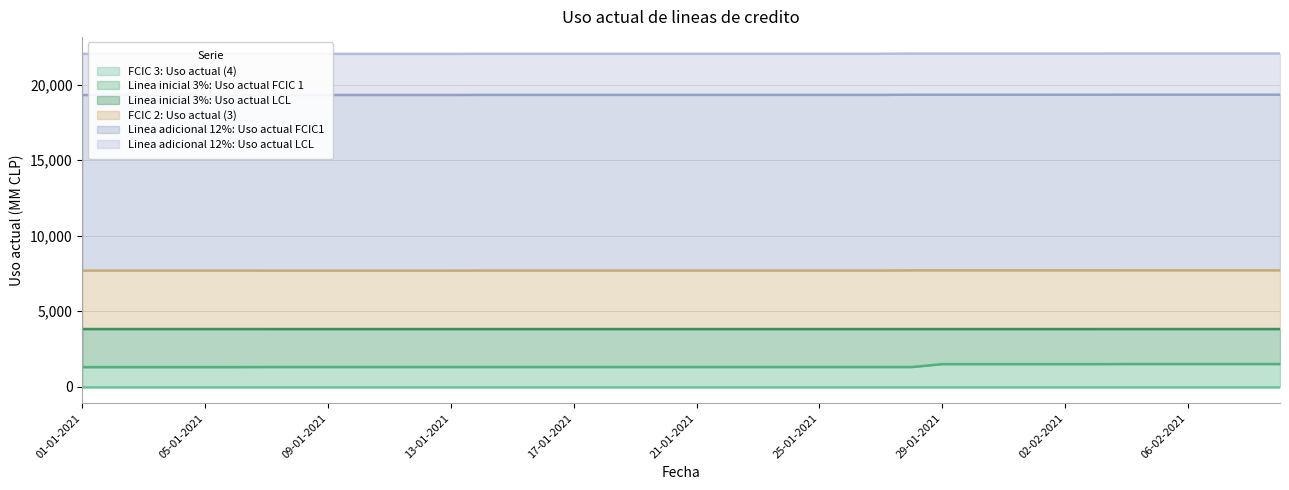

Count the FCIC 2: Uso actual (3) values in the range 3873 to 3893.

40